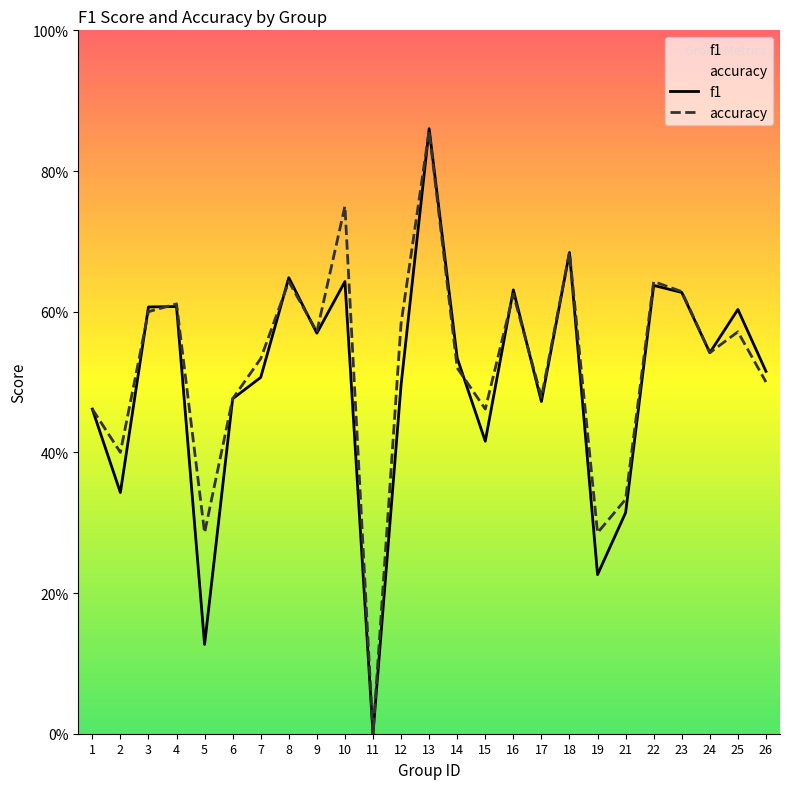

Rank the categories by f1 value from lowest to highest.

11, 5, 19, 21, 2, 15, 1, 17, 6, 12, 7, 26, 14, 24, 9, 25, 3, 4, 23, 16, 22, 10, 8, 18, 13